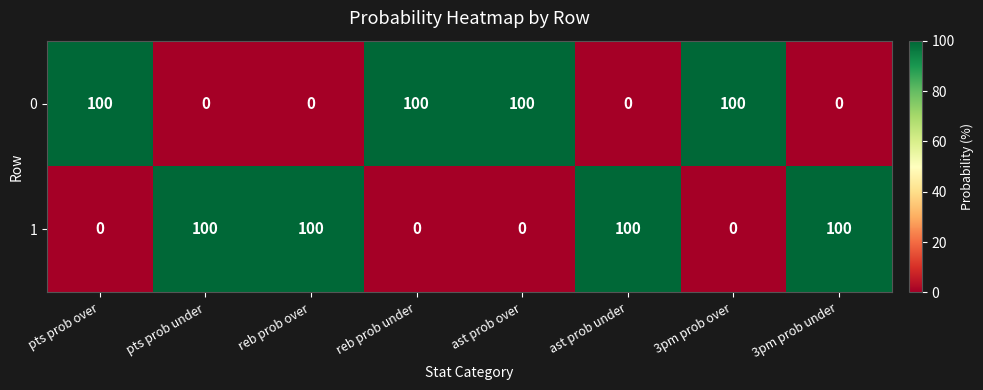

Is the value of 1 at 3pm prob under greater than the value of 0 at ast prob under?

Yes